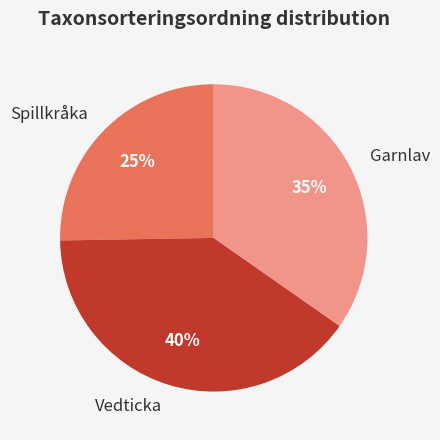

Is there any slice that represents more than half of the pie?

No